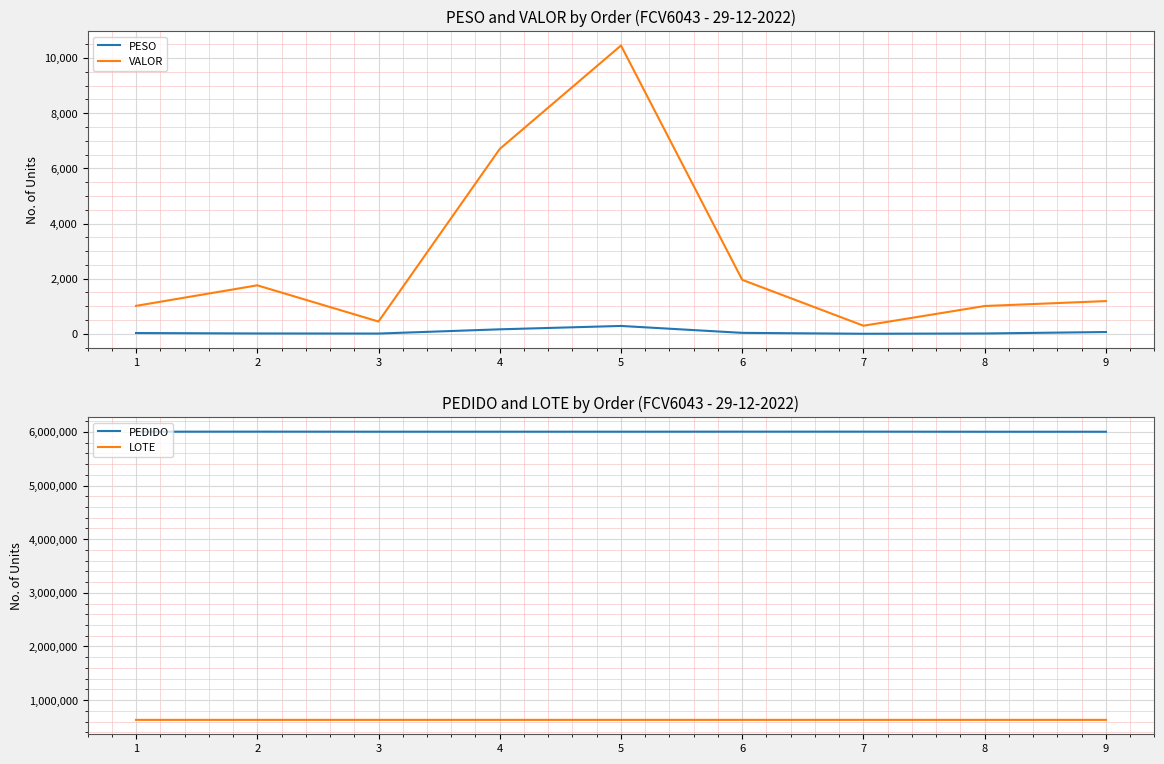

Is it true that LOTE equals 331906.6 at 2?

False